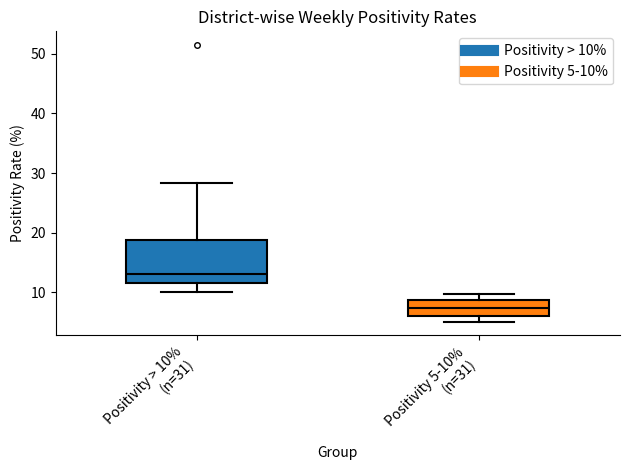

Which box's median line is the highest?

Positivity > 10% (n=31)